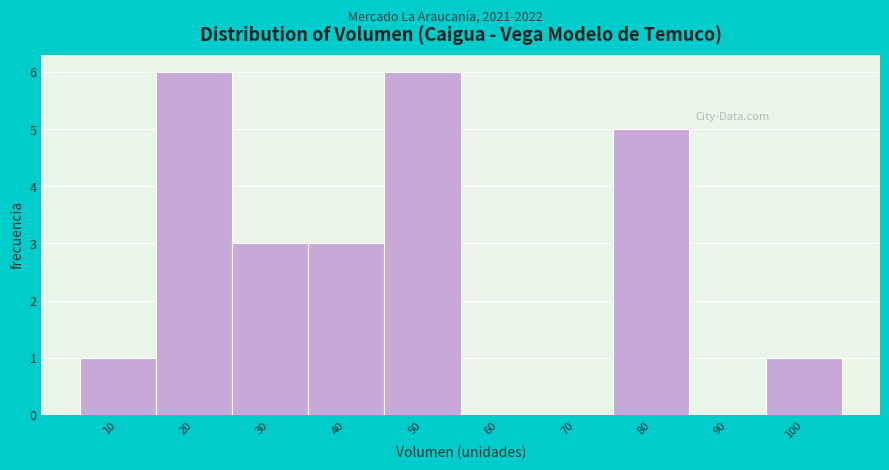

Reading right to left, extract all data points from this chart.

100=1	90=0	80=5	70=0	60=0	50=6	40=3	30=3	20=6	10=1